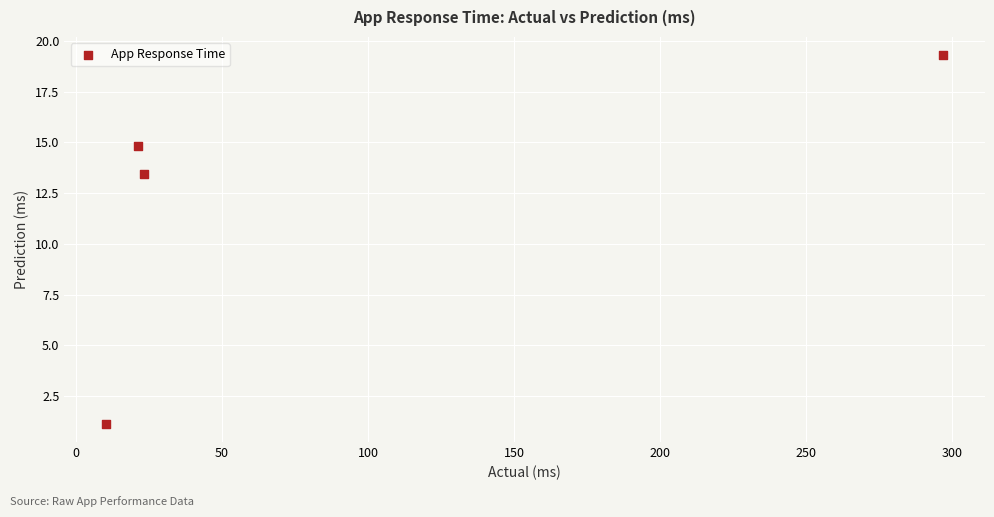

What Y value in the scatter plot is closest to 10?

13.4